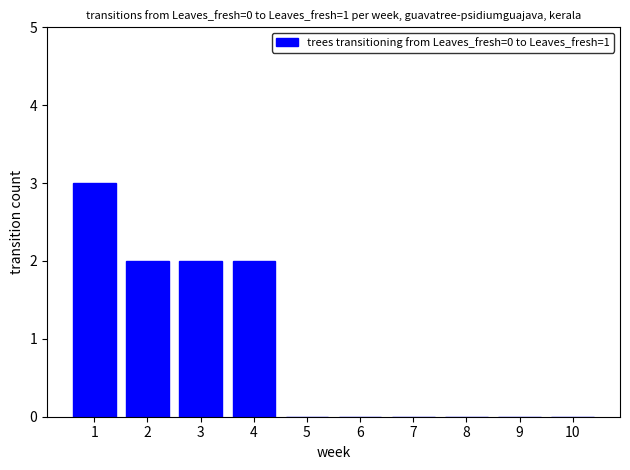

Reading left to right, list all the values displayed in this chart.

3	2	2	2	0	0	0	0	0	0